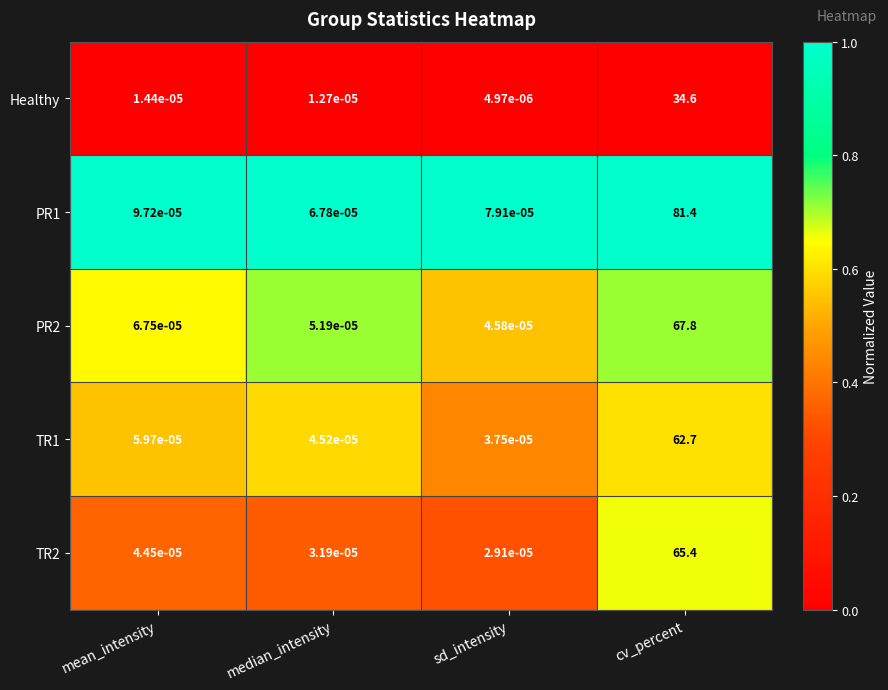

At which category is the sum across all series the highest?

cv_percent